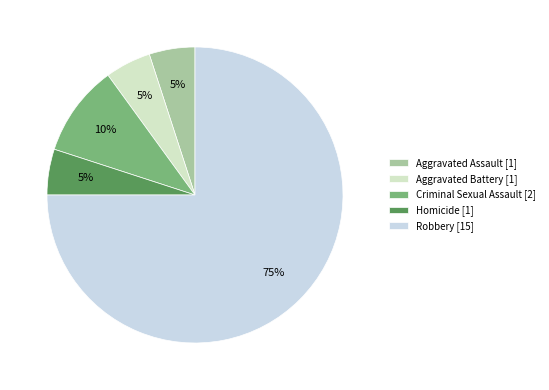

How many segments does this pie chart have?

5